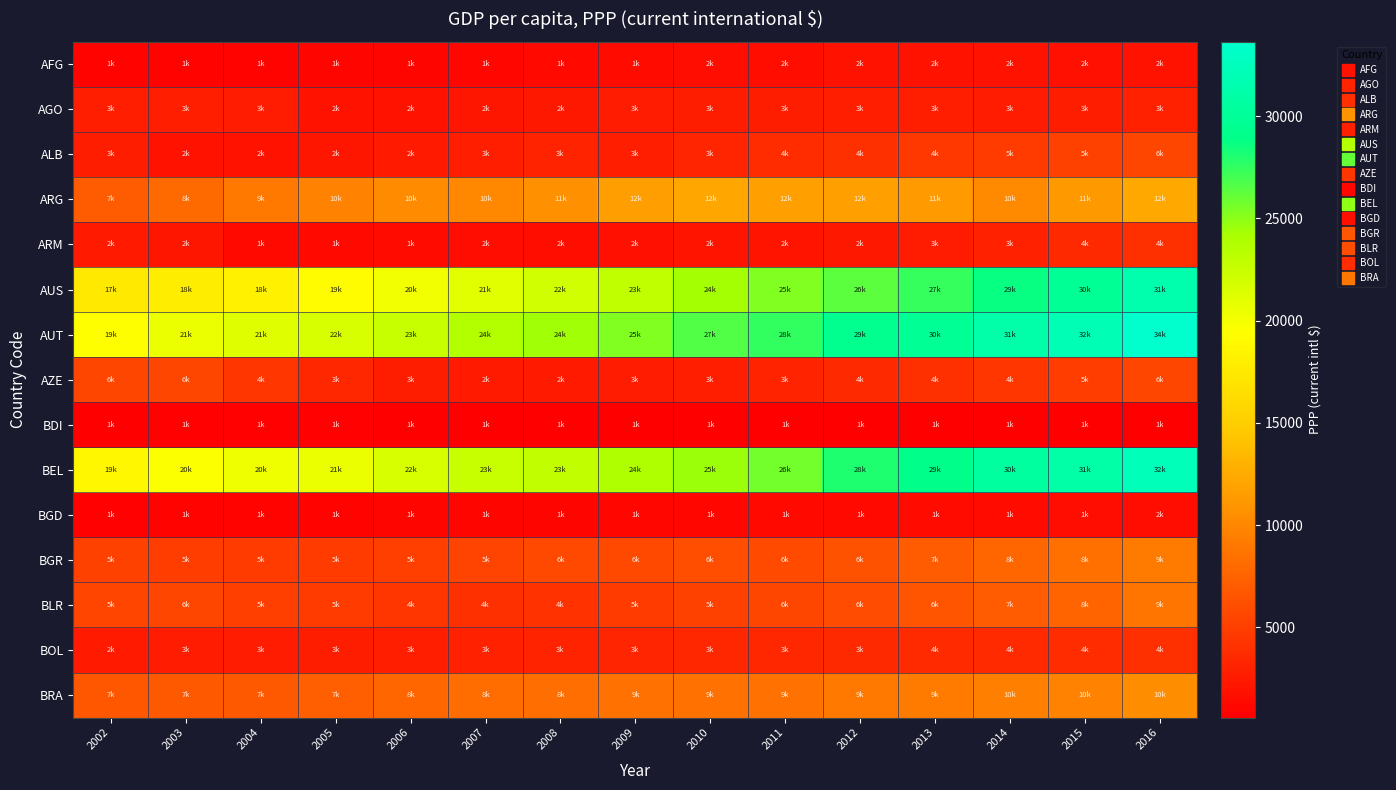

Reading right to left, extract all data points from this chart.

AFG: 2016=1876.5	2015=1861.1	2014=1875.5	2013=1877.4	2012=1873.2	2011=1660.7	2010=1581.6	2009=1482.1	2008=1247.1	2007=1210.5	2006=1065.6	2005=1011.6	2004=916.3	2003=922.8	2002=875.5
AGO: 2016=2985.6	2015=2715.9	2014=2620.9	2013=2870.0	2012=2781.3	2011=2721.2	2010=2670.6	2009=2541.7	2008=2380.1	2007=2162.9	2006=1978.4	2005=1932.8	2004=2591.3	2003=2811.3	2002=2840.2
ALB: 2016=5524.9	2015=5114.8	2014=4754.7	2013=4463.6	2012=4026.5	2011=3690.7	2010=3209.0	2009=2837.3	2008=3109.2	2007=2781.4	2006=2389.9	2005=2147.6	2004=1902.3	2003=1992.1	2002=2721.6
ARG: 2016=12430.7	2015=11217.6	2014=10217.3	2013=11419.1	2012=11810.1	2011=11769.1	2010=12132.5	2009=11688.8	2008=10754.2	2007=10129.8	2006=10342.5	2005=9694.0	2004=9061.6	2003=8024.6	2002=6990.6
ARM: 2016=4031.9	2015=3532.0	2014=3020.4	2013=2613.8	2012=2318.2	2011=2126.9	2010=2015.1	2009=1843.4	2008=1734.7	2007=1584.6	2006=1422.7	2005=1290.5	2004=1350.1	2003=2227.7	2002=2418.9
AUS: 2016=31345.2	2015=29723.7	2014=28717.3	2013=27431.1	2012=26406.1	2011=25299.4	2010=24246.2	2009=23020.7	2008=22075.4	2007=21005.2	2006=20113.6	2005=19183.9	2004=18232.6	2003=17830.0	2002=17373.8
AUT: 2016=33649.4	2015=31987.2	2014=31119.2	2013=29725.4	2012=29301.1	2011=27548.0	2010=26577.1	2009=25350.6	2008=24475.6	2007=23587.9	2006=22540.0	2005=21635.8	2004=21196.3	2003=20523.5	2002=19394.2
AZE: 2016=5551.4	2015=4945.9	2014=4394.0	2013=3942.1	2012=3534.3	2011=3136.1	2010=2901.3	2009=2634.2	2008=2471.6	2007=2420.4	2006=2719.3	2005=3361.0	2004=4334.4	2003=5558.8	2002=5502.4
BDI: 2016=639.9	2015=613.6	2014=628.2	2013=609.1	2012=597.7	2011=600.9	2010=606.8	2009=580.1	2008=586.3	2007=634.2	2006=685.0	2005=709.6	2004=753.6	2003=745.1	2002=702.9
BEL: 2016=32260.8	2015=31054.6	2014=30482.8	2013=29024.9	2012=27966.9	2011=25642.3	2010=24539.0	2009=23910.9	2008=22892.2	2007=22517.0	2006=21588.3	2005=20540.9	2004=20337.7	2003=19664.2	2002=18757.8
BGD: 2016=1586.2	2015=1491.0	2014=1420.4	2013=1372.4	2012=1301.5	2011=1232.4	2010=1183.4	2009=1136.3	2008=1092.0	2007=1048.2	2006=998.0	2005=961.2	2004=916.5	2003=869.3	2002=832.4
BGR: 2016=9177.3	2015=8379.3	2014=7766.3	2013=6954.2	2012=6370.6	2011=5751.5	2010=6007.2	2009=5684.7	2008=5624.8	2007=5316.6	2006=5040.7	2005=4831.1	2004=4751.6	2003=4956.6	2002=5187.8
BLR: 2016=8781.6	2015=7616.5	2014=6927.6	2013=6453.9	2012=5994.6	2011=5513.8	2010=5230.1	2009=4750.4	2008=4174.8	2007=3974.9	2006=4331.6	2005=4797.8	2004=5083.1	2003=5509.5	2002=5399.4
BOL: 2016=3946.7	2015=3753.1	2014=3647.6	2013=3570.1	2012=3497.3	2011=3399.7	2010=3399.2	2009=3264.9	2008=3119.3	2007=2993.8	2006=2857.4	2005=2726.4	2004=2604.9	2003=2555.5	2002=2396.1
BRA: 2016=10401.9	2015=9690.6	2014=9515.5	2013=9216.8	2012=9012.8	2011=8588.0	2010=8547.1	2009=8558.9	2008=8268.5	2007=8072.9	2006=7696.4	2005=7271.5	2004=6898.7	2003=6892.0	2002=6686.1